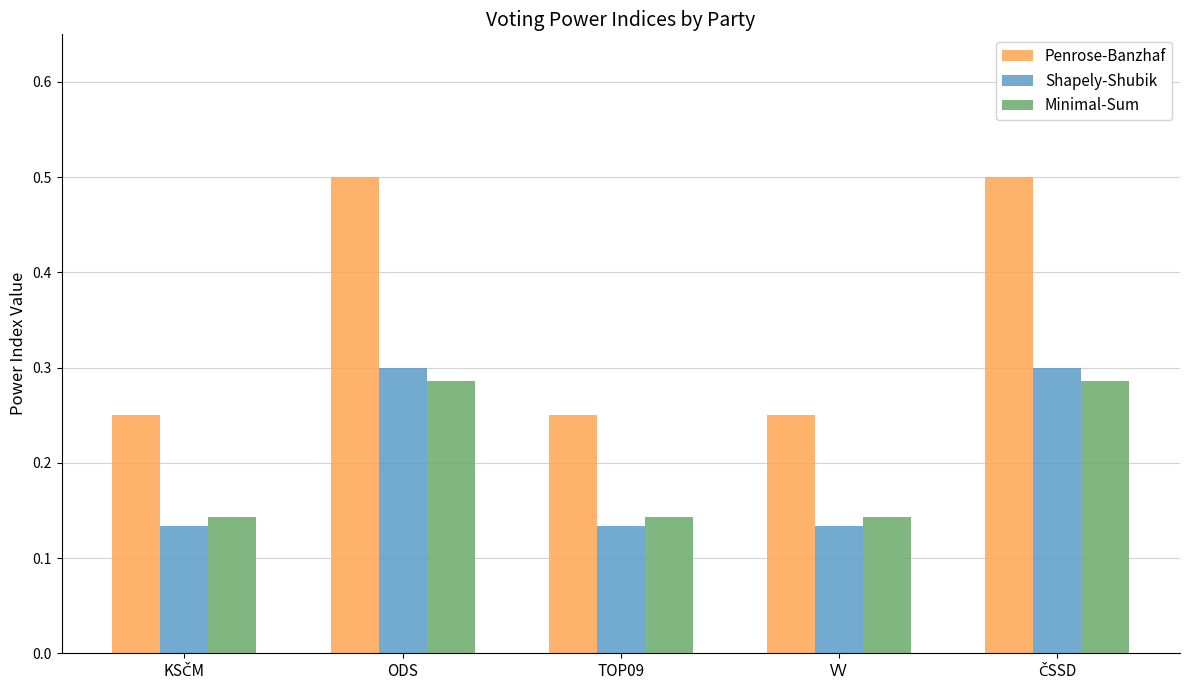

The value of Penrose-Banzhaf at ODS is 0.7. True or false?

False